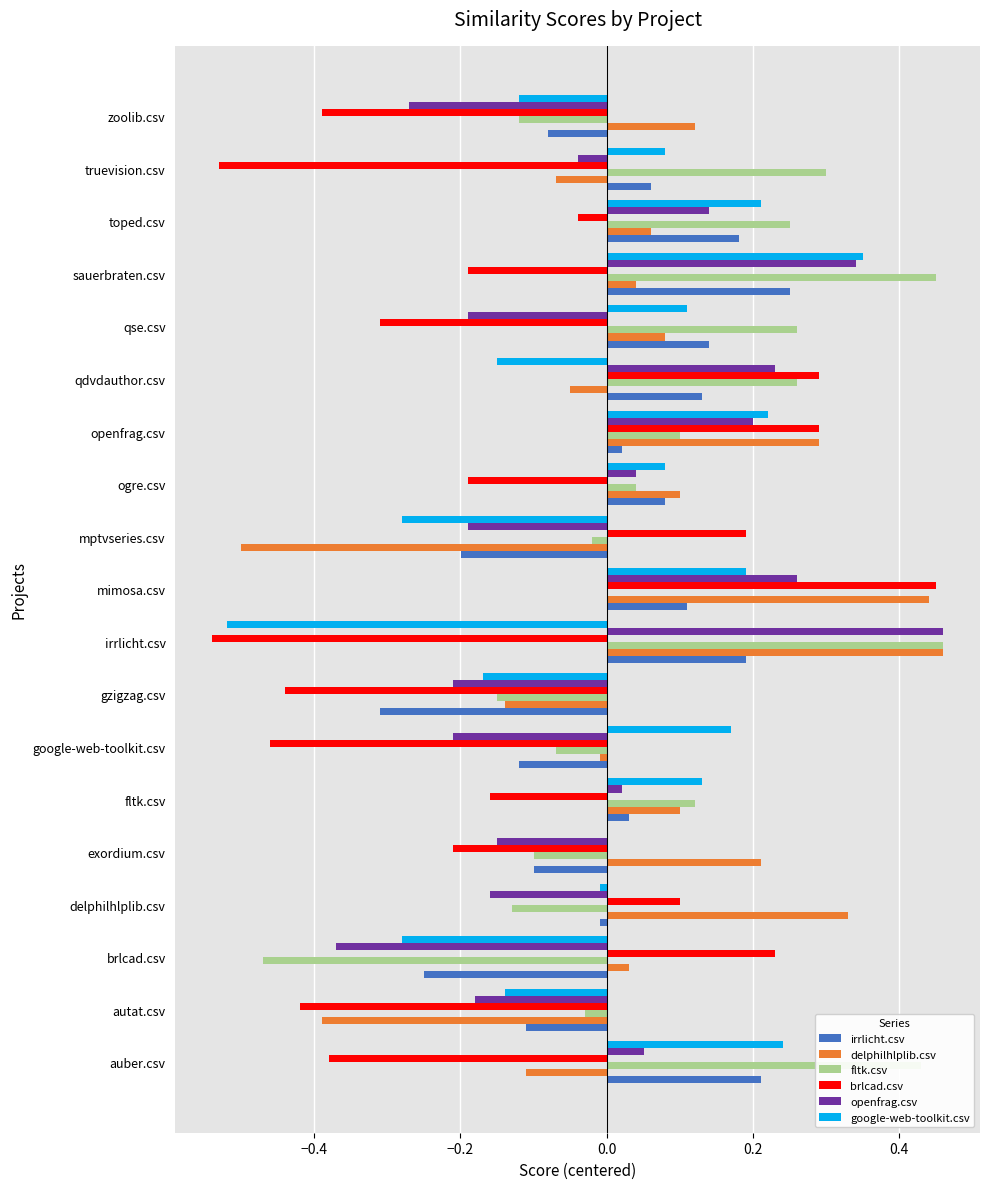

At which category is the sum across all series the highest?

mimosa.csv